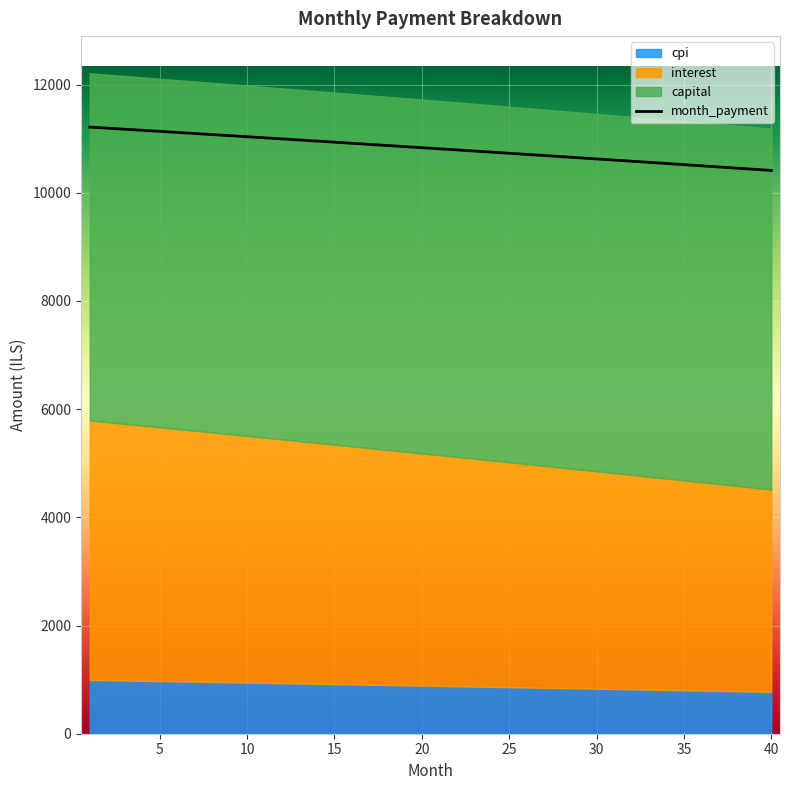

Is it true that cpi equals 961.8 at 7?

True